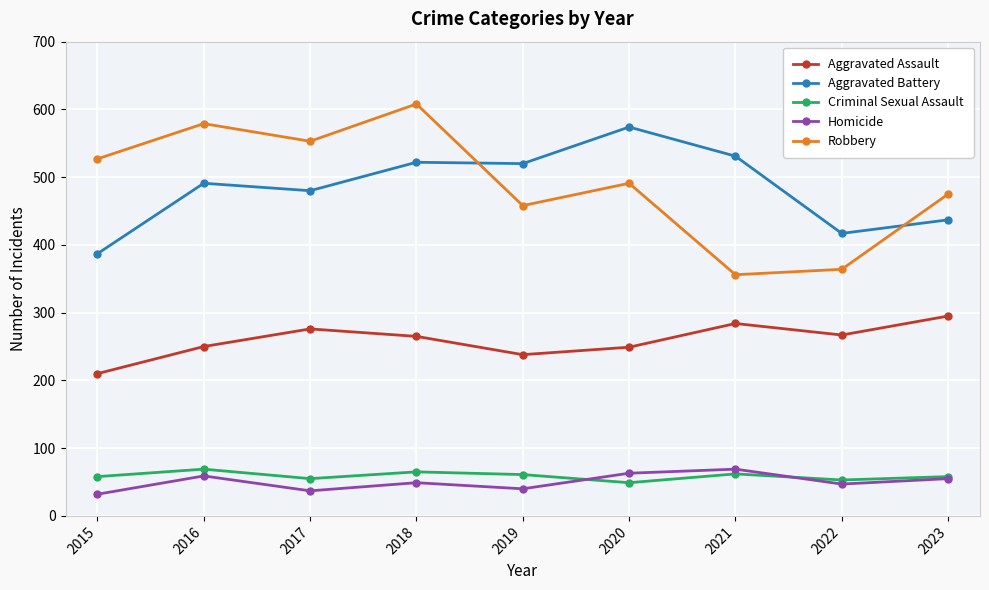

The value of Criminal Sexual Assault at 2023 is 16. True or false?

False